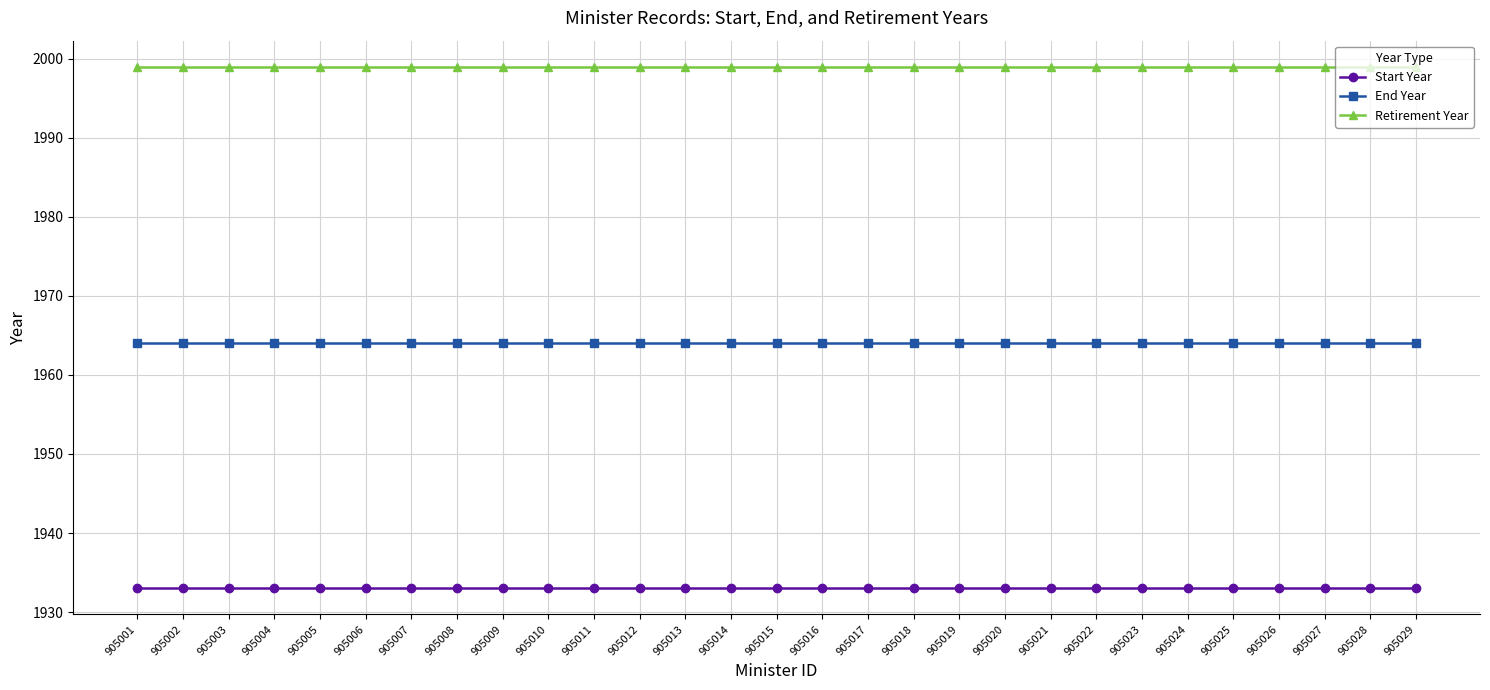

How many lines are shown in the chart?

3